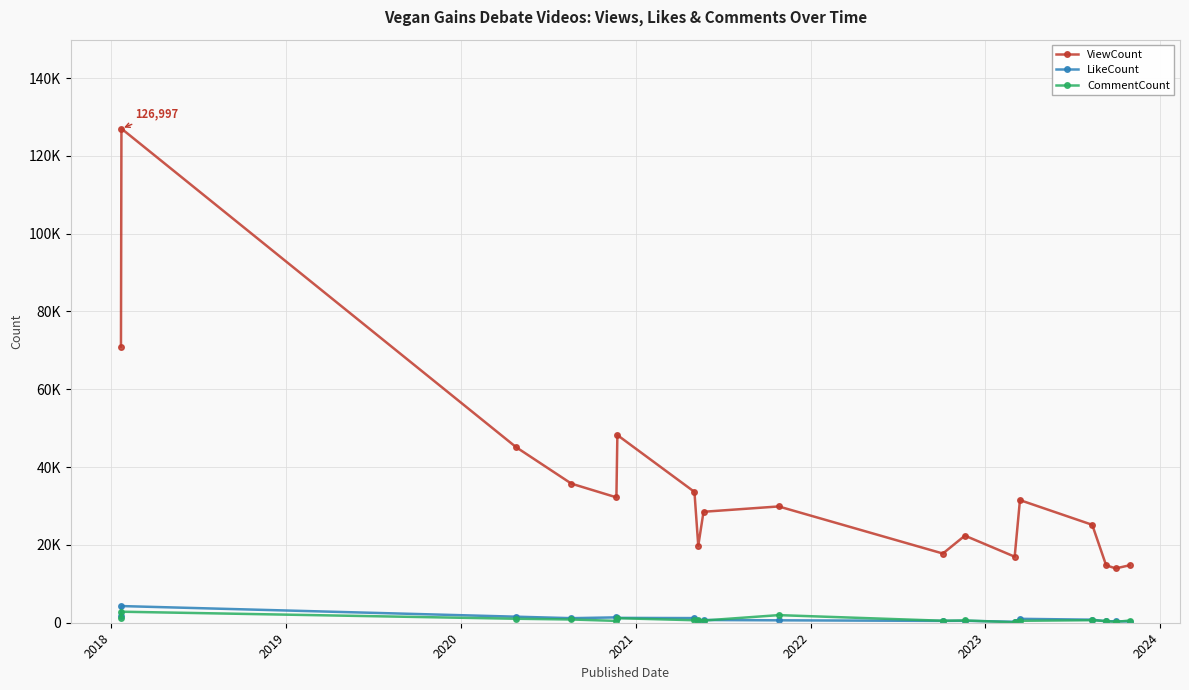

What is the value of the CommentCount point at the 17th from the left?

223